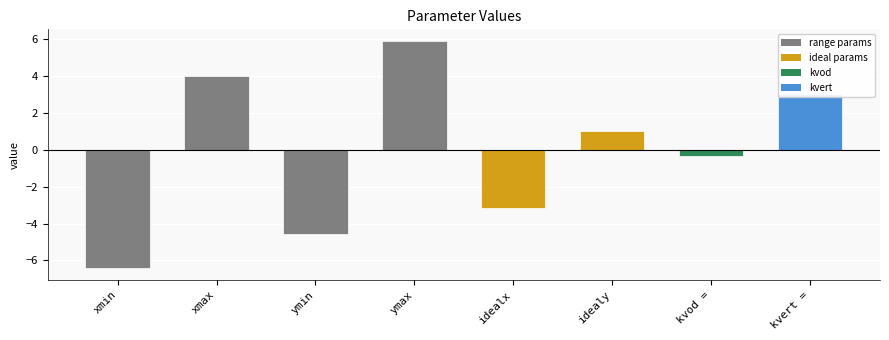

Where does the data first go above 1?

xmax